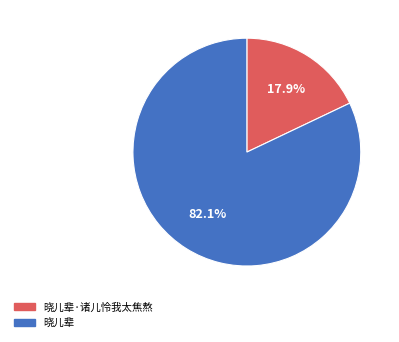

How many segments does this pie chart have?

2